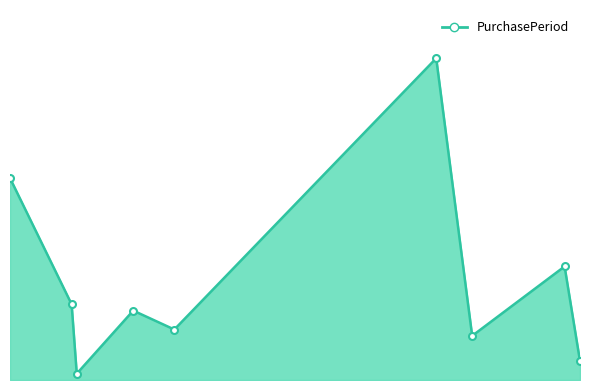

Does the chart have visible grid lines?

No